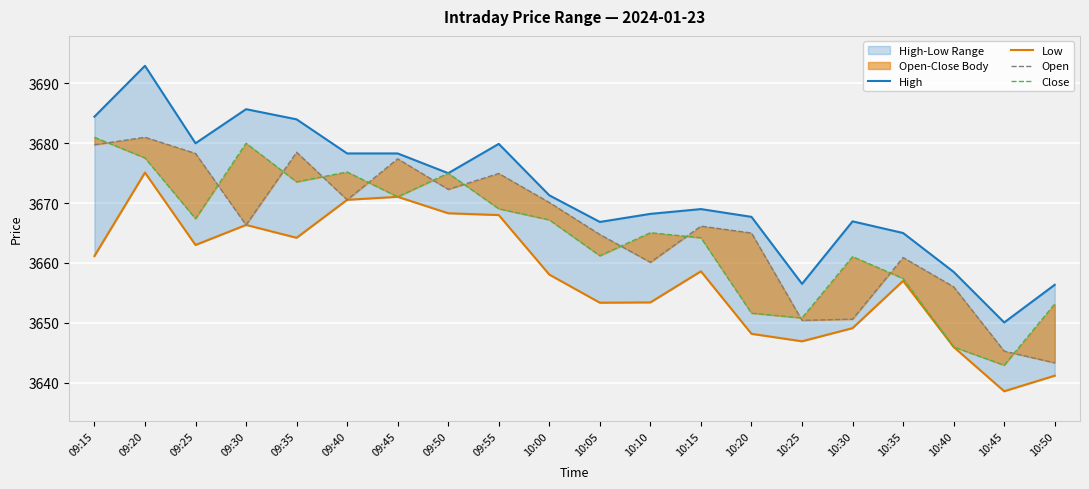

What is the difference between the second highest and minimum values in the Close series?

37.1